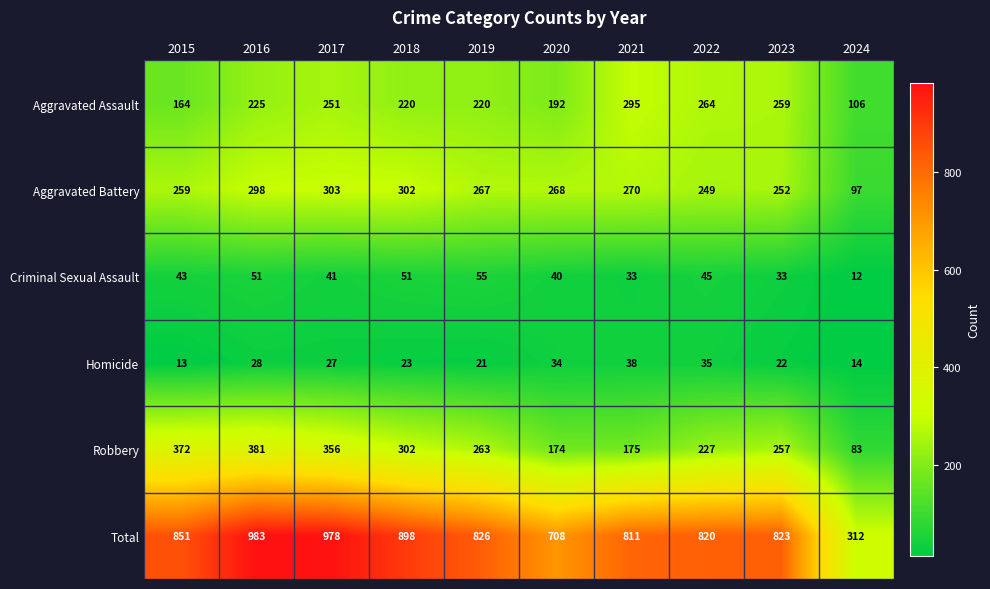

What value does the Homicide series have at 2015, to the nearest 10?

10